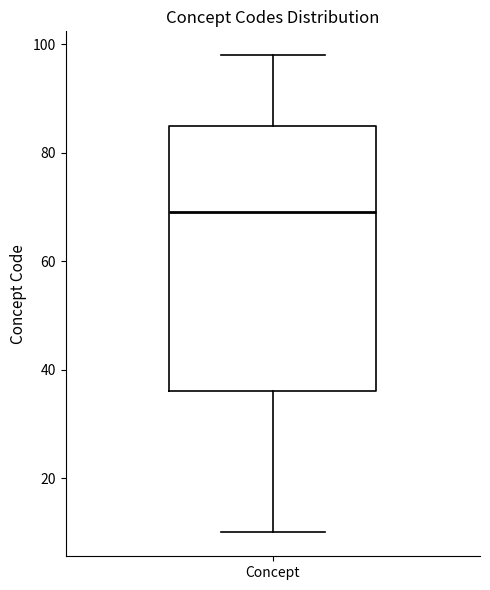

Where is the upper edge of the box for Concept on the y-axis? The values are not printed on the chart, so give them approximately, as read against the axis.

86